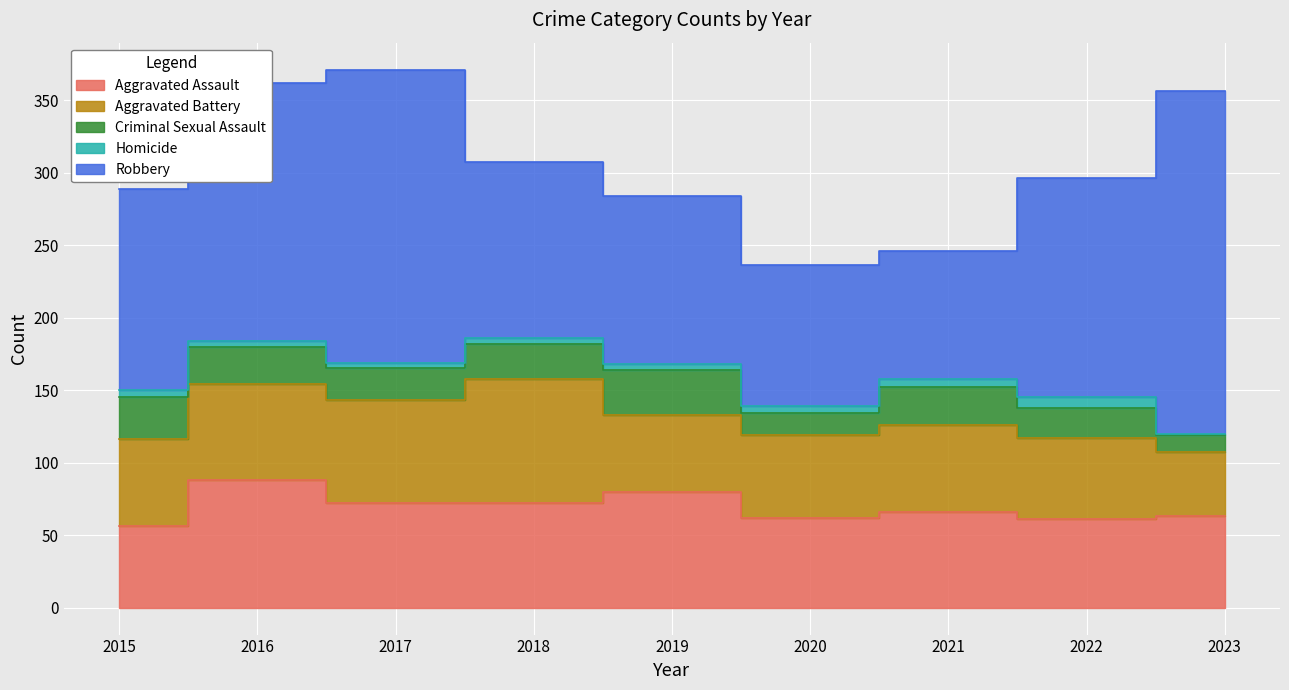

Which label corresponds to the smallest value in the chart?

2023